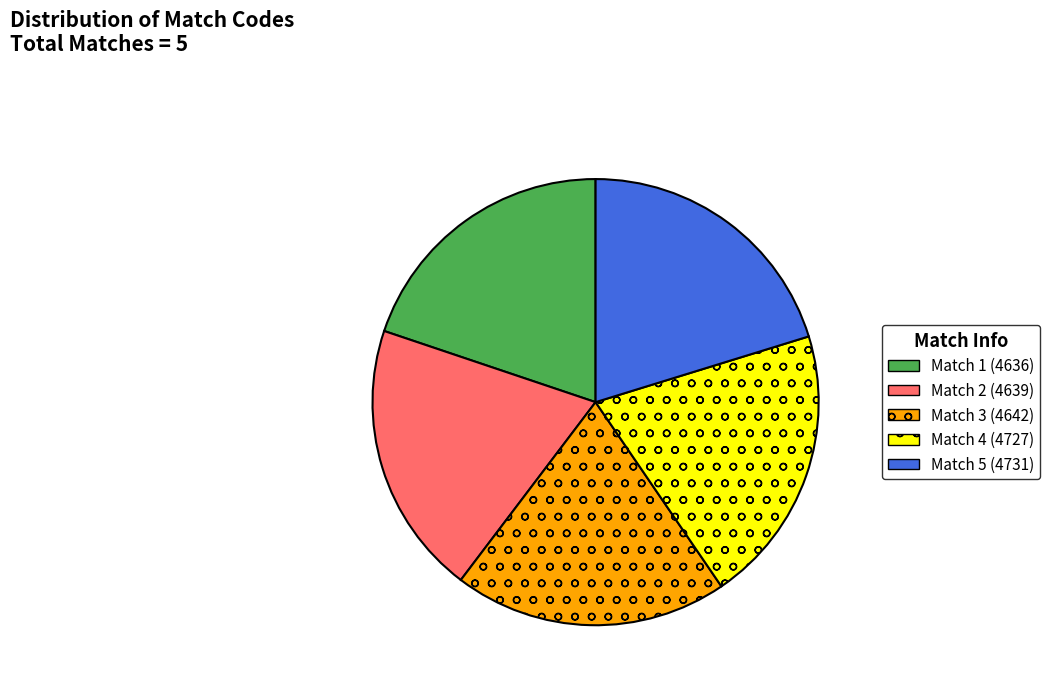

True or false: Match 5 accounts for 20% of the total.

True